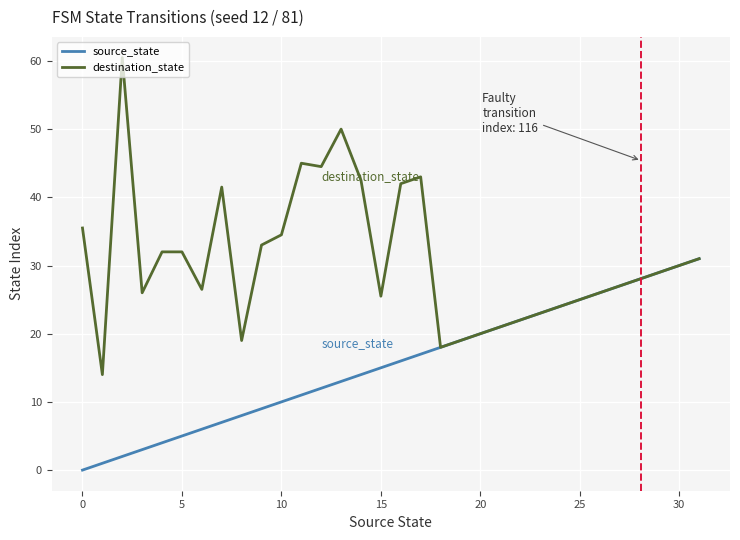

Which series has the largest total across all categories?

destination_state